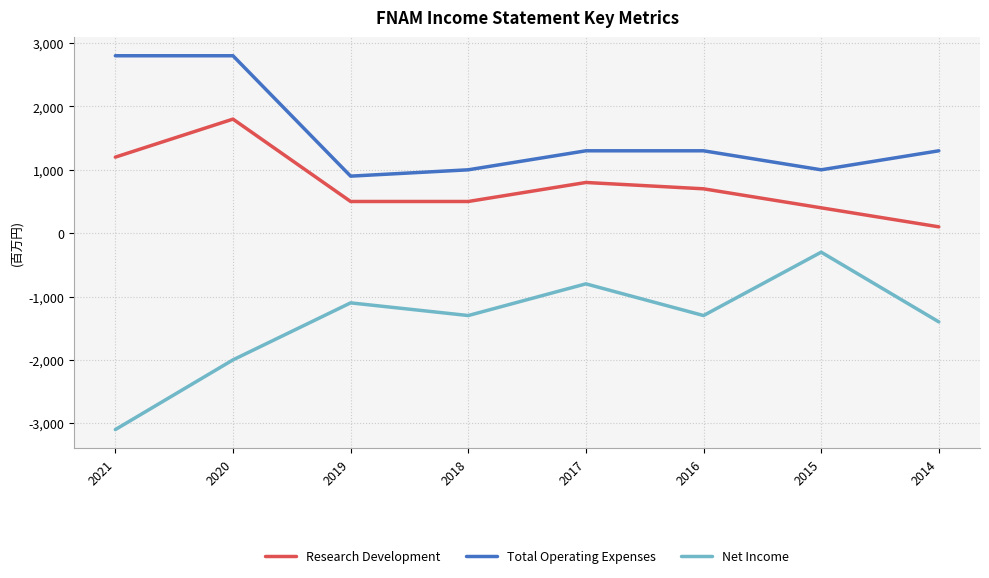

True or false: Research Development and Total Operating Expenses intersect in this chart.

False